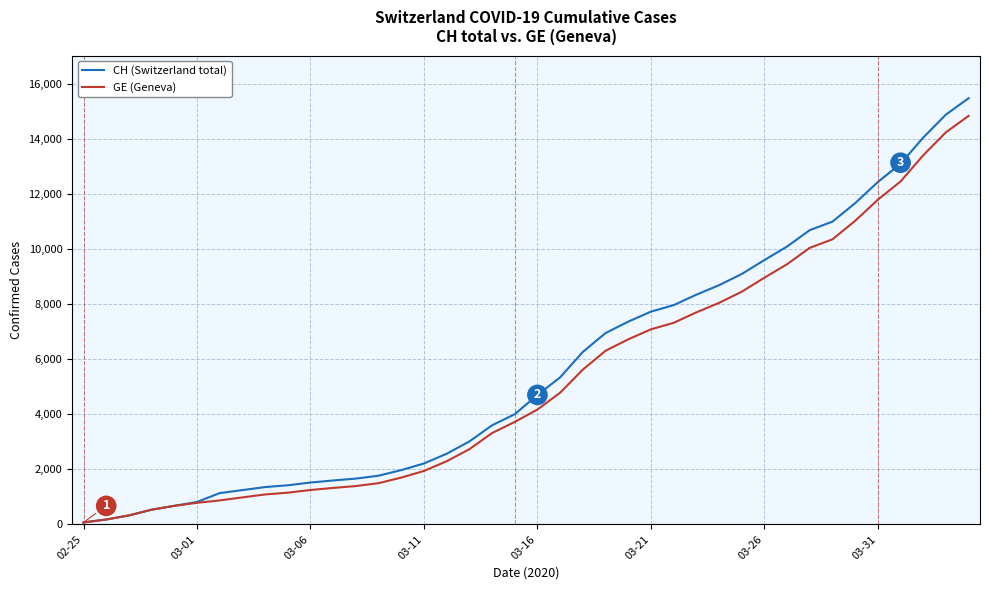

What is the greatest value displayed?

15470